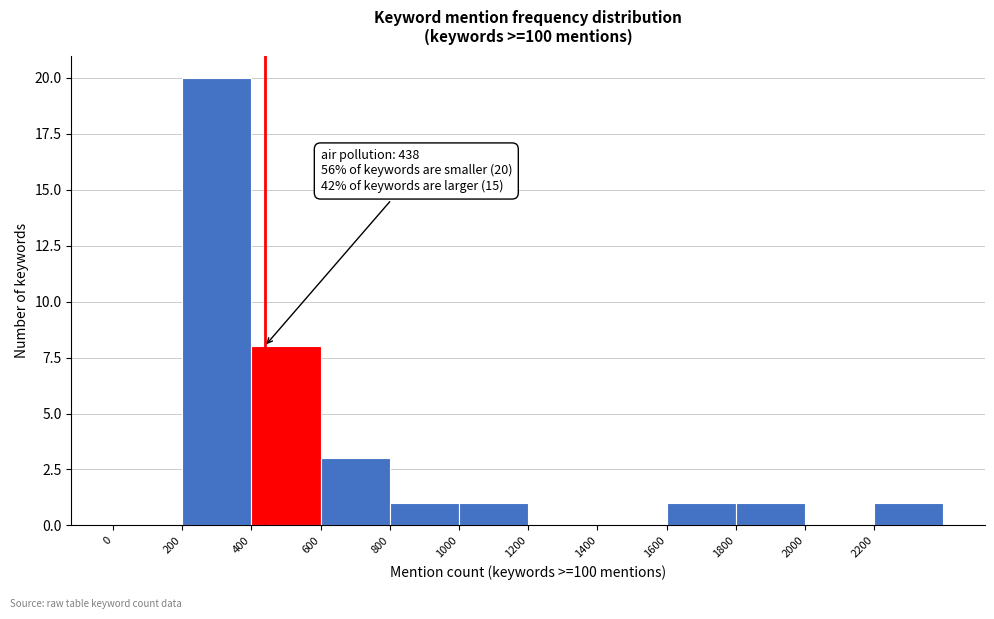

Which range on the x-axis has the tallest bar?

200 to 400